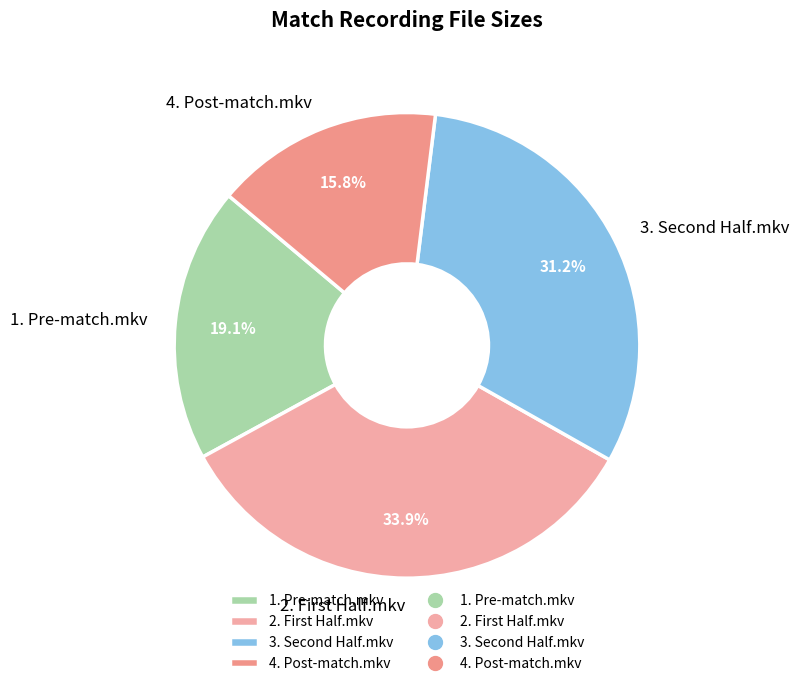

True or false: 4. Post-match.mkv accounts for 16% of the total.

True